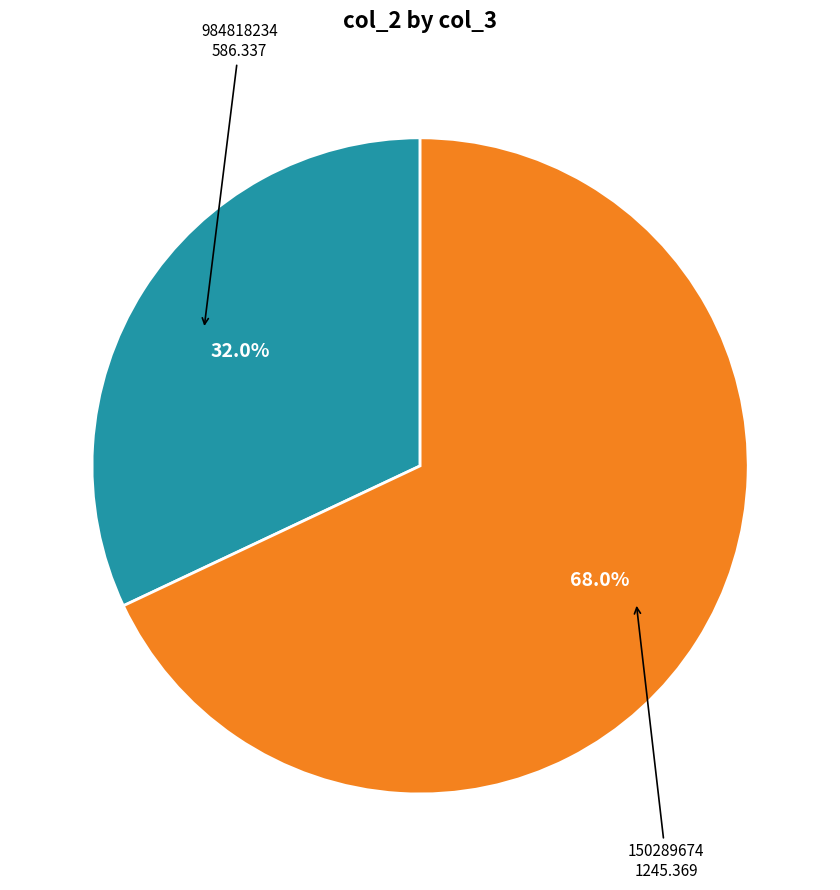

Which category has the smallest portion of the pie?

984818234